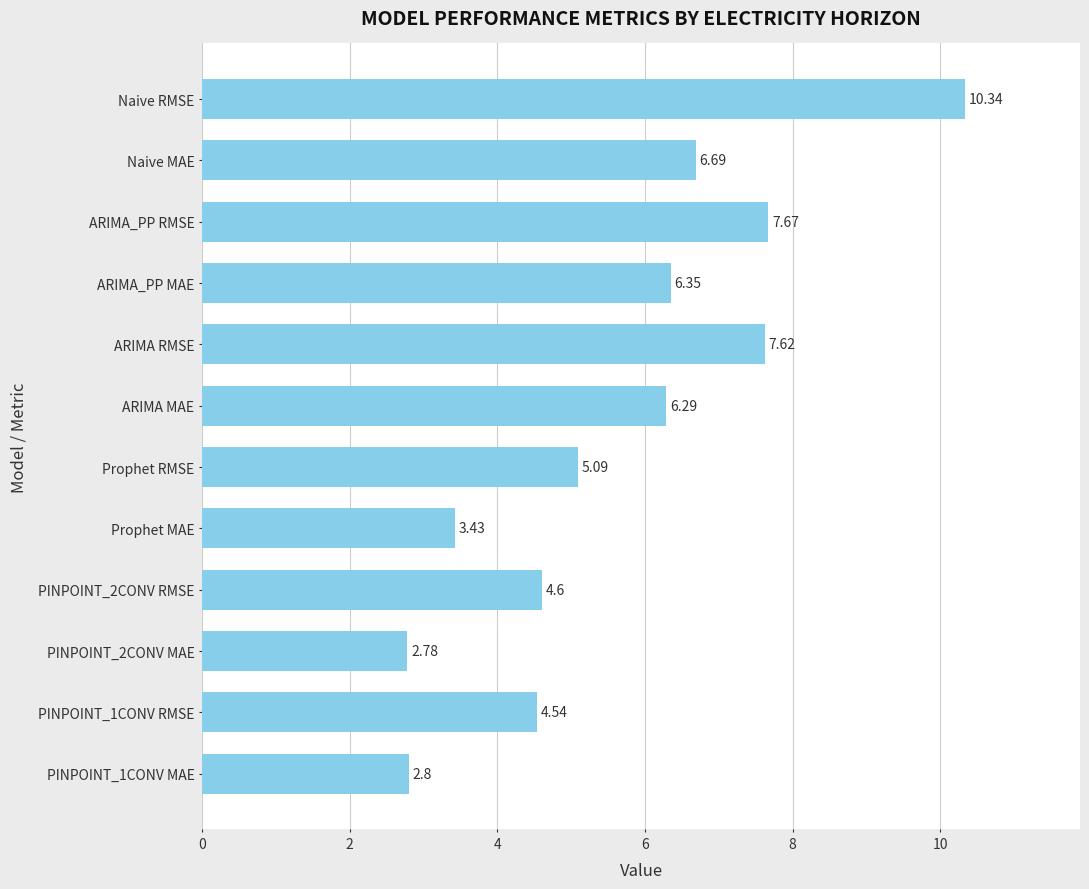

Rank the categories by value from lowest to highest.

PINPOINT_2CONV MAE, PINPOINT_1CONV MAE, Prophet MAE, PINPOINT_1CONV RMSE, PINPOINT_2CONV RMSE, Prophet RMSE, ARIMA MAE, ARIMA_PP MAE, Naive MAE, ARIMA RMSE, ARIMA_PP RMSE, Naive RMSE